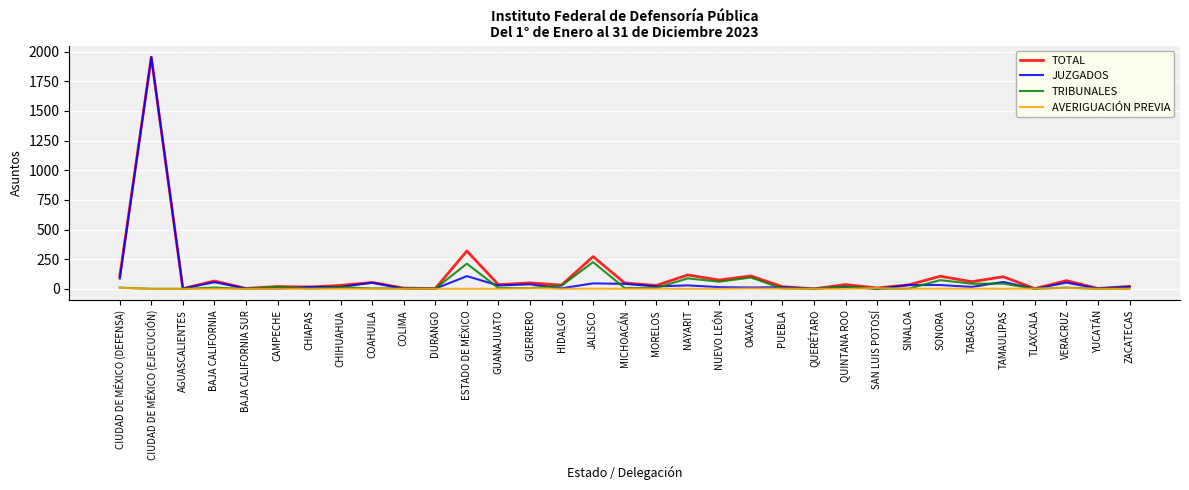

At which category is the sum across all series the highest?

CIUDAD DE MÉXICO (EJECUCIÓN)